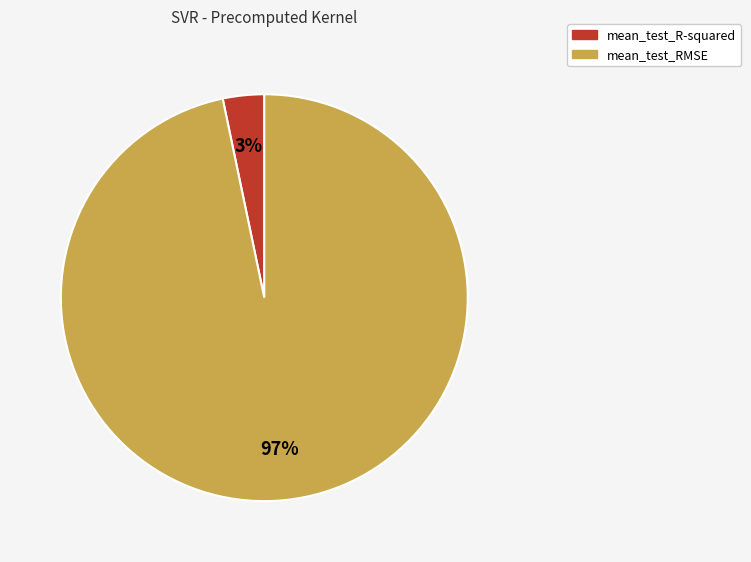

To the nearest percent, what is the average slice percentage?

50%